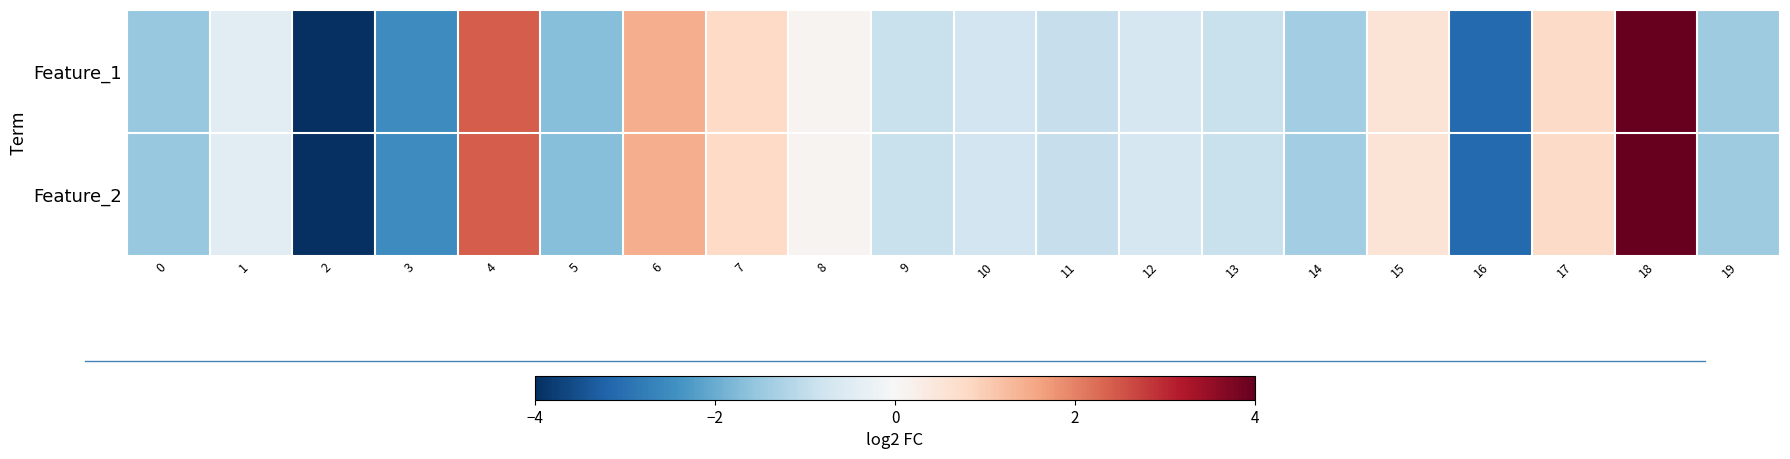

At which category is the sum across all series the highest?

18